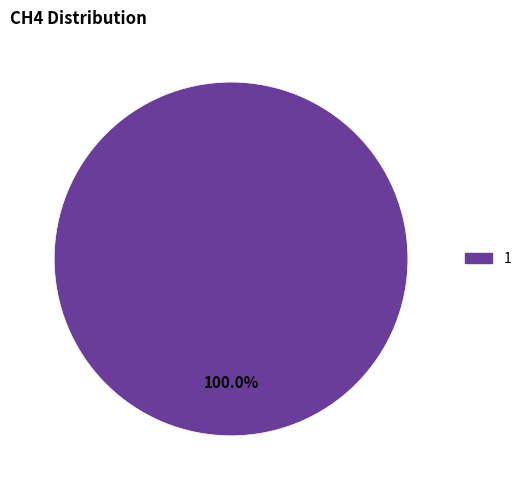

Is there any slice that represents more than half of the pie?

Yes